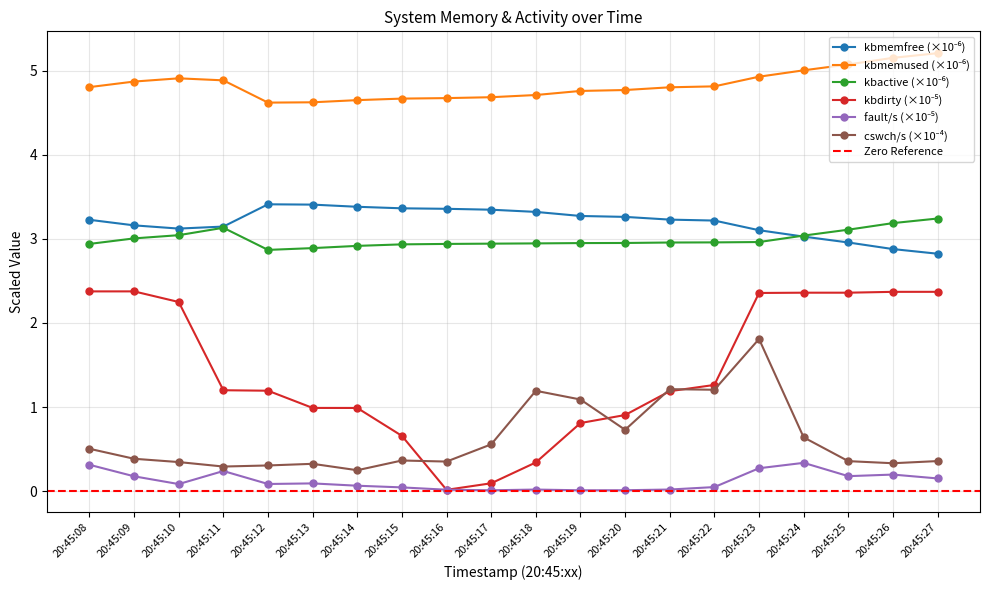

Which has a higher value, 20:45:20 or 20:45:27?

20:45:20